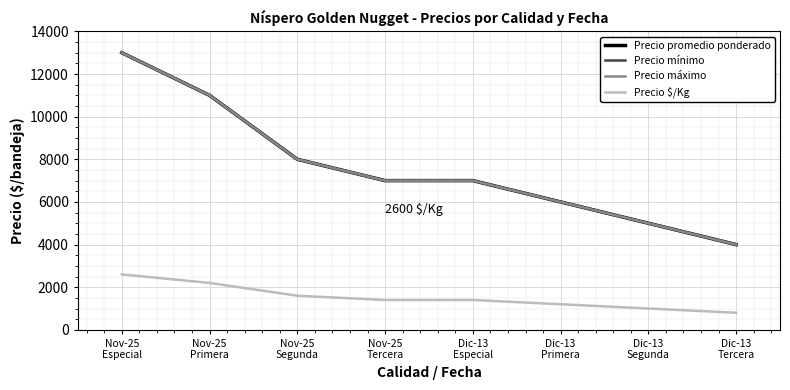

Reading left to right, what are all the values shown in this chart?

Precio promedio ponderado: 13000	11000	8000	7000	7000	6000	5000	4000
Precio mínimo: 13000	11000	8000	7000	7000	6000	5000	4000
Precio máximo: 13000	11000	8000	7000	7000	6000	5000	4000
Precio $/Kg: 2600	2200	1600	1400	1400	1200	1000	800